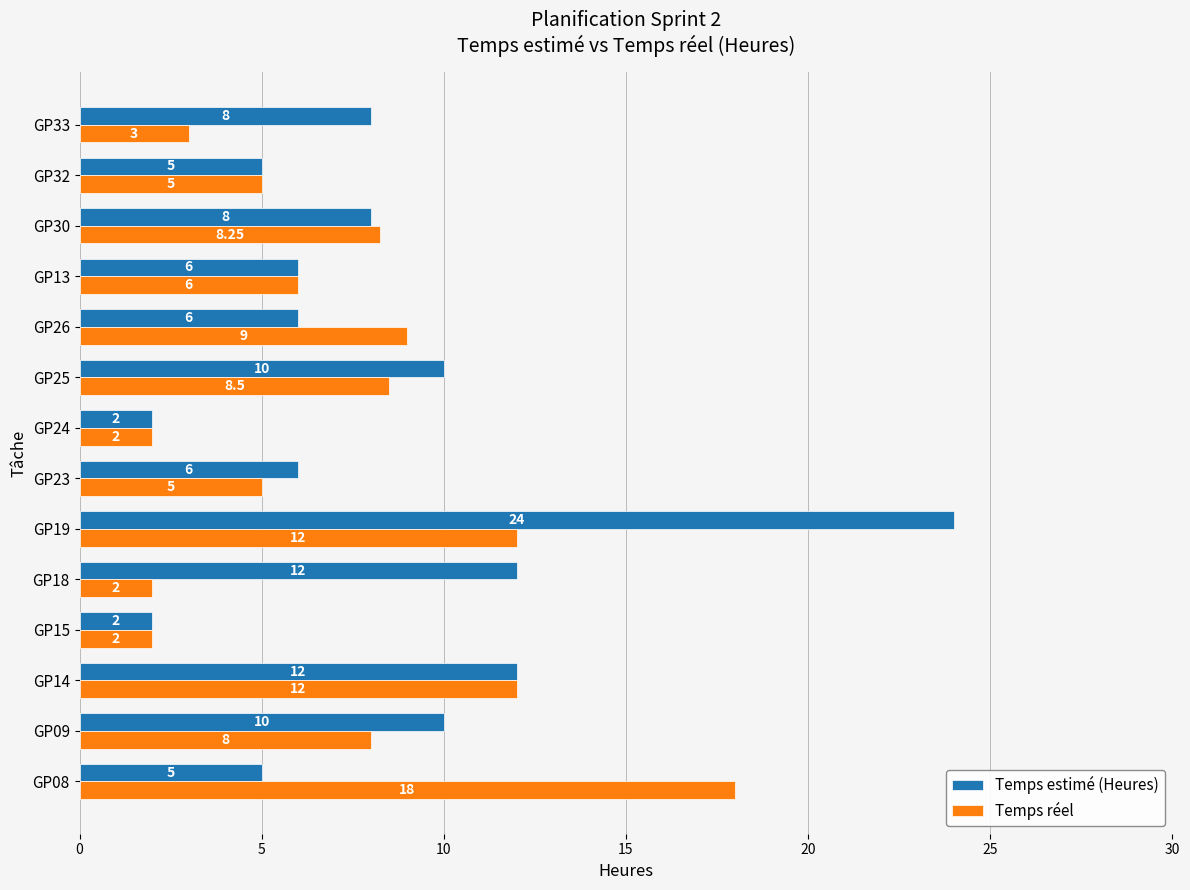

What is the difference between the Temps estimé (Heures) values at GP30 and GP23?

2.0